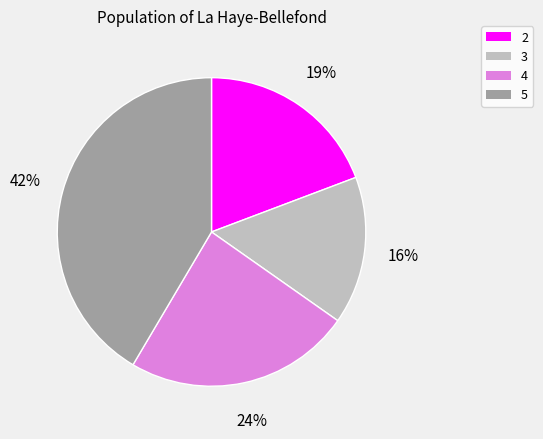

What is the smallest slice in the pie chart?

3